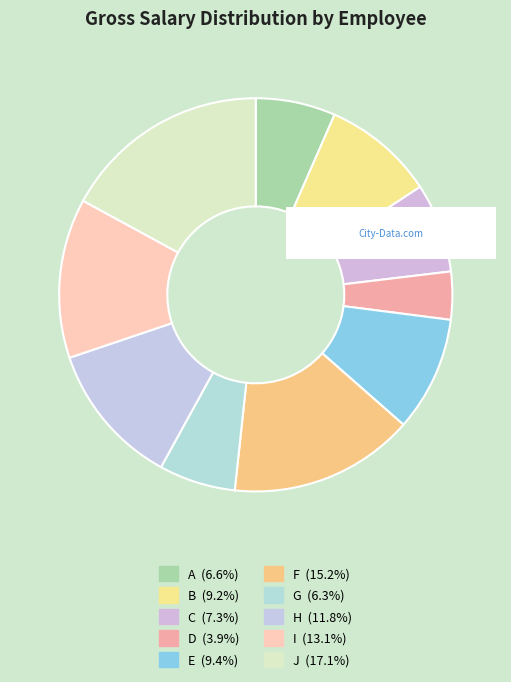

Is there a majority slice in this chart?

No